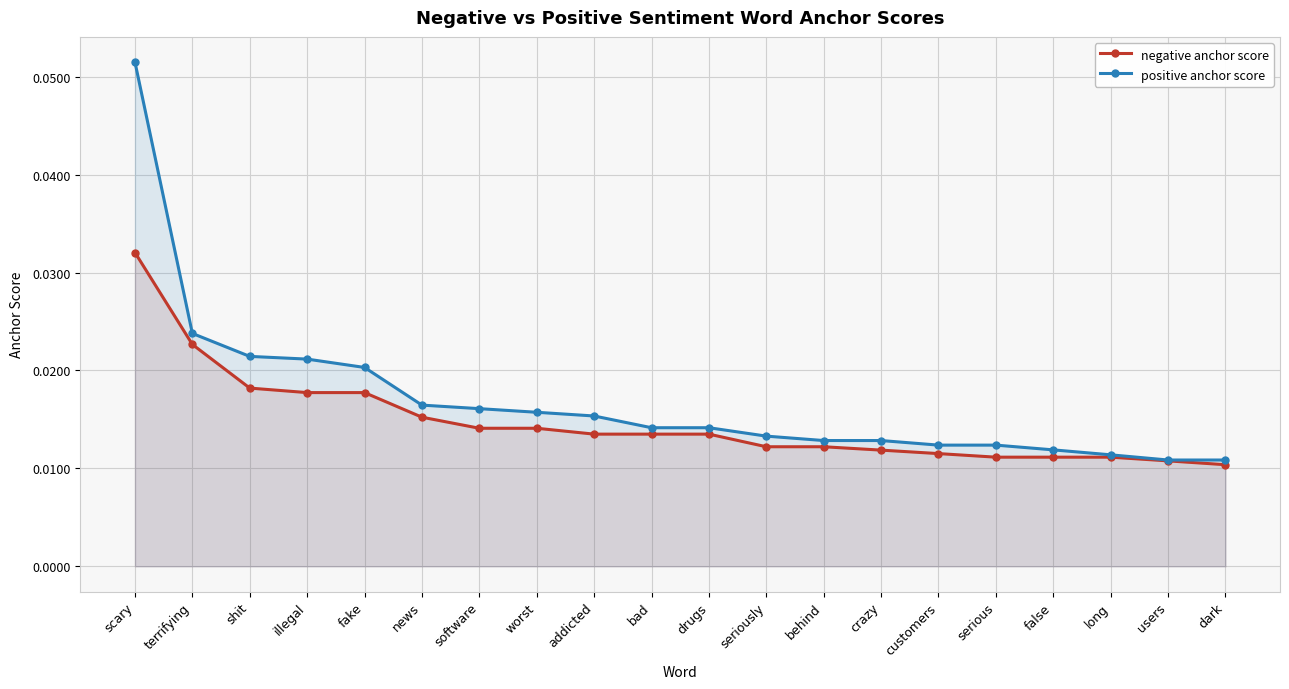

Reading left to right, transcribe all the data shown in this chart.

negative anchor score: scary=0.0	terrifying=0.0	shit=0.0	illegal=0.0	fake=0.0	news=0.0	software=0.0	worst=0.0	addicted=0.0	bad=0.0	drugs=0.0	seriously=0.0	behind=0.0	crazy=0.0	customers=0.0	serious=0.0	false=0.0	long=0.0	users=0.0	dark=0.0
positive anchor score: scary=0.1	terrifying=0.0	shit=0.0	illegal=0.0	fake=0.0	news=0.0	software=0.0	worst=0.0	addicted=0.0	bad=0.0	drugs=0.0	seriously=0.0	behind=0.0	crazy=0.0	customers=0.0	serious=0.0	false=0.0	long=0.0	users=0.0	dark=0.0